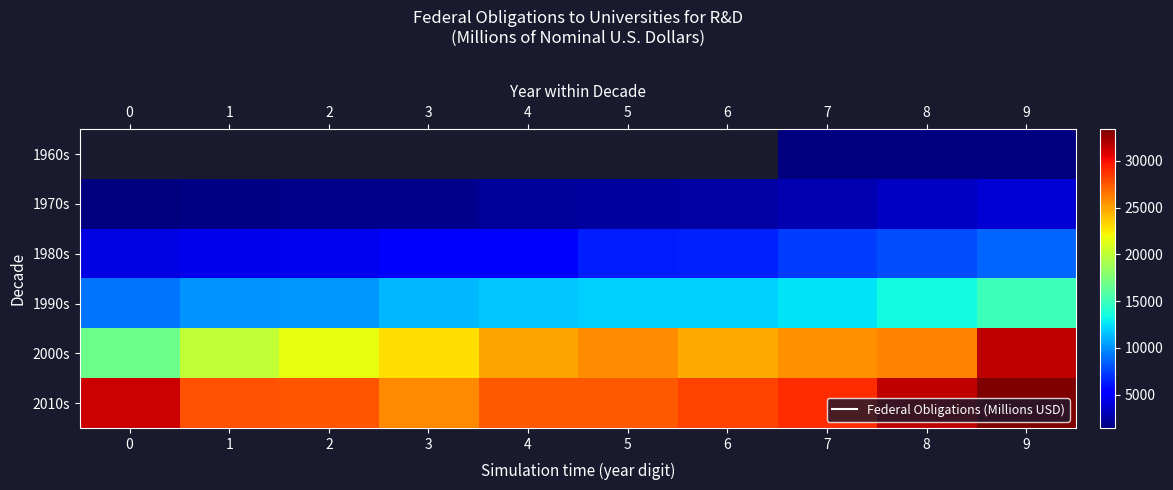

At which label does row_5 reach its peak?

9